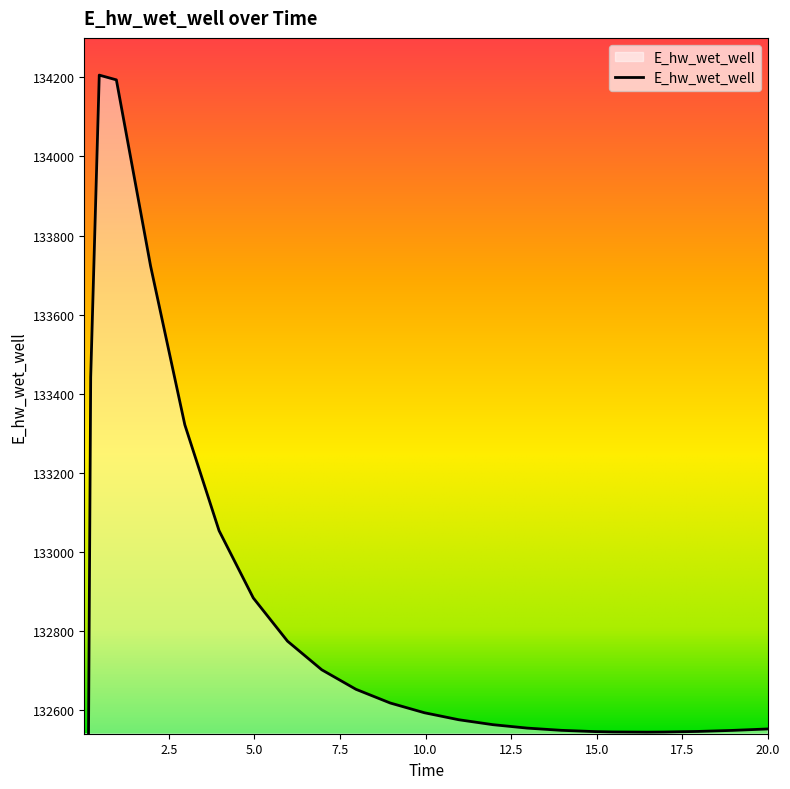

Which label corresponds to the largest value in the chart?

0.46875